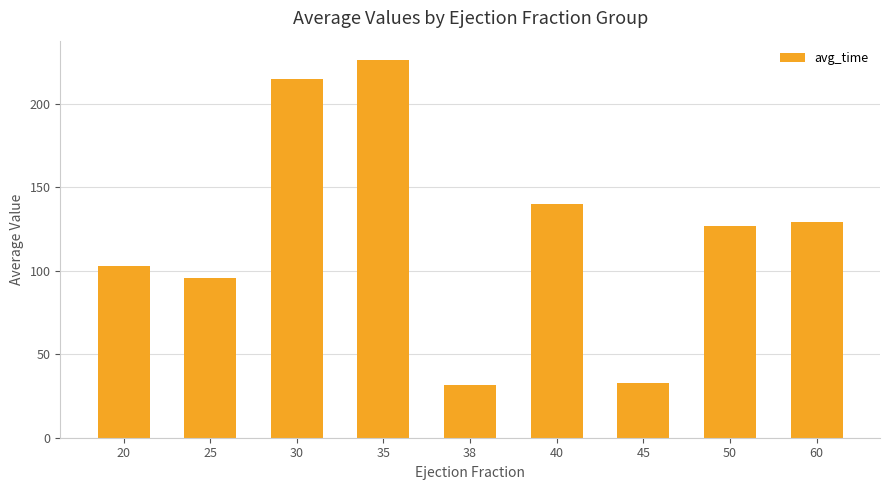

What is the difference between the second highest and second lowest values?

182.0